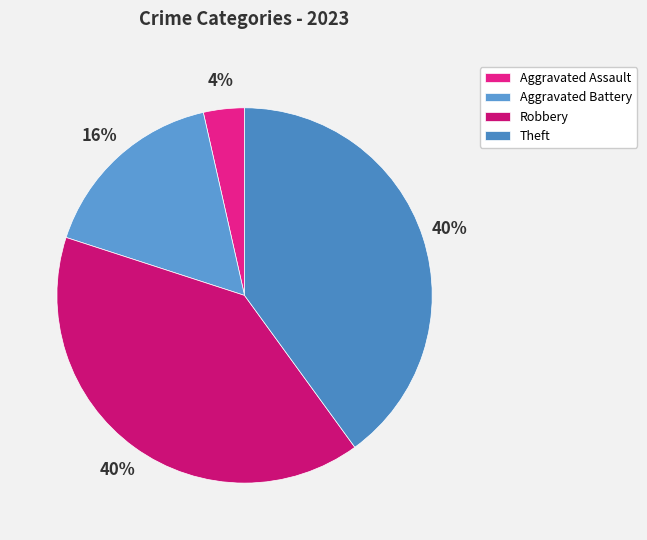

What percentage is NOT represented by Robbery?

60.0%